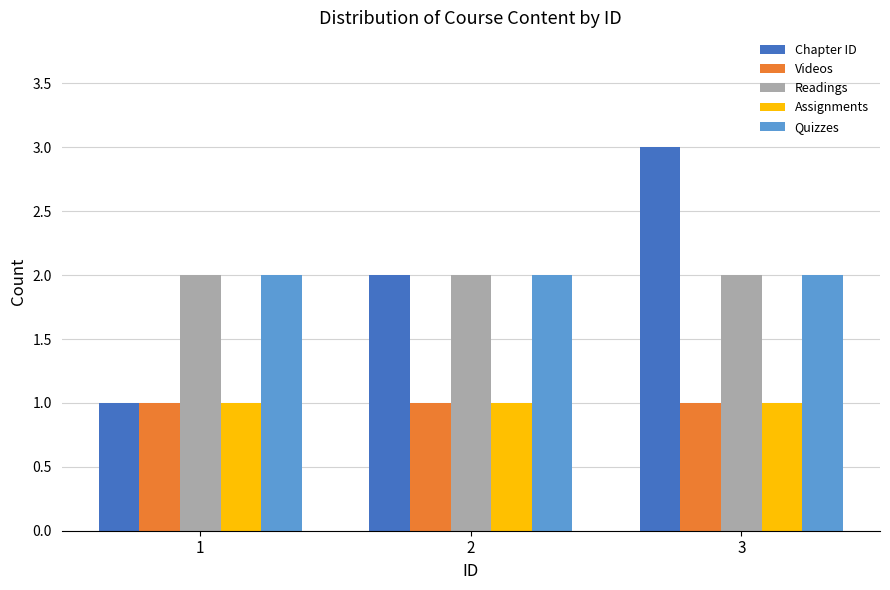

At which category is the sum across all series the highest?

3